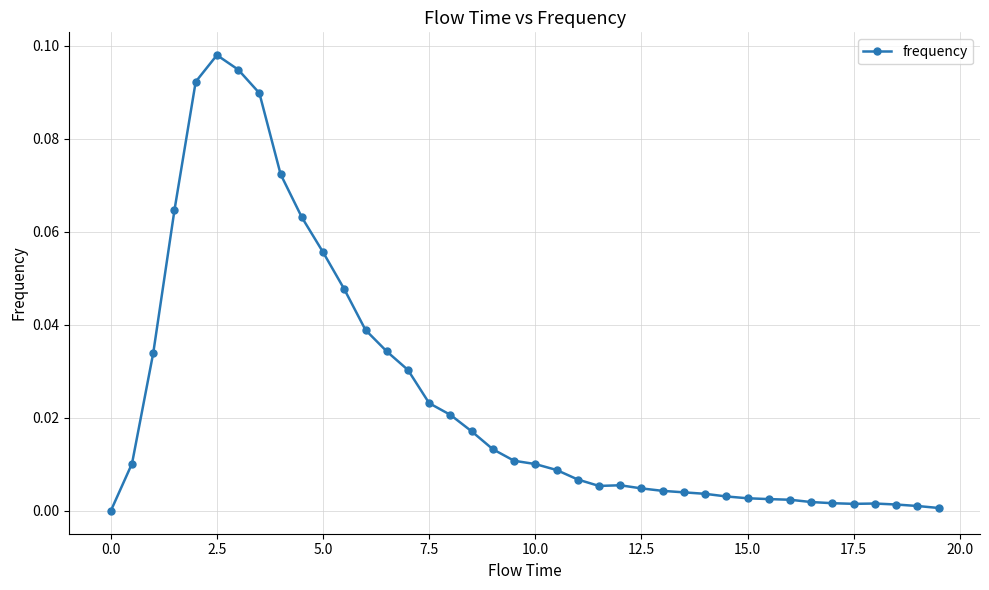

At which category does the chart reach its peak across all series?

2.5